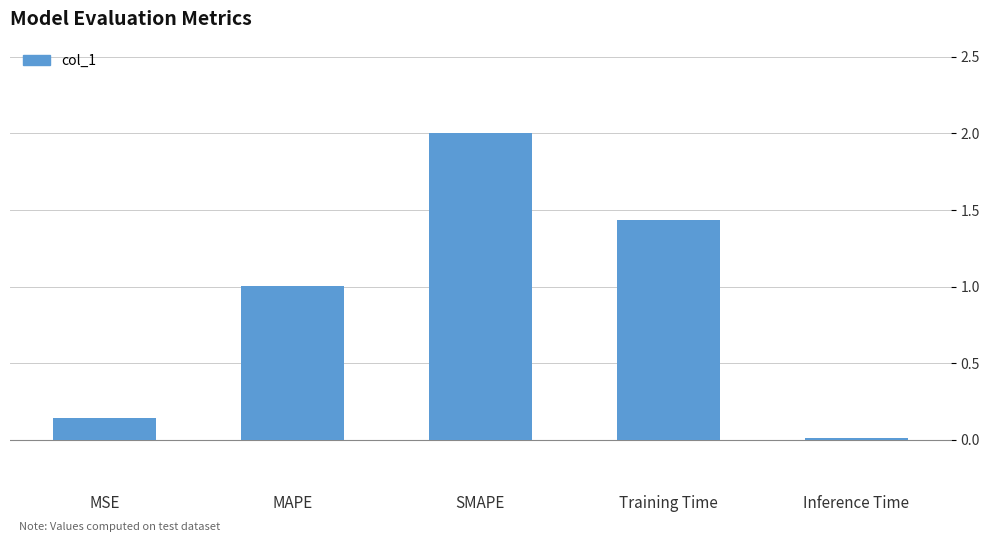

How many categories are shown in the chart?

5